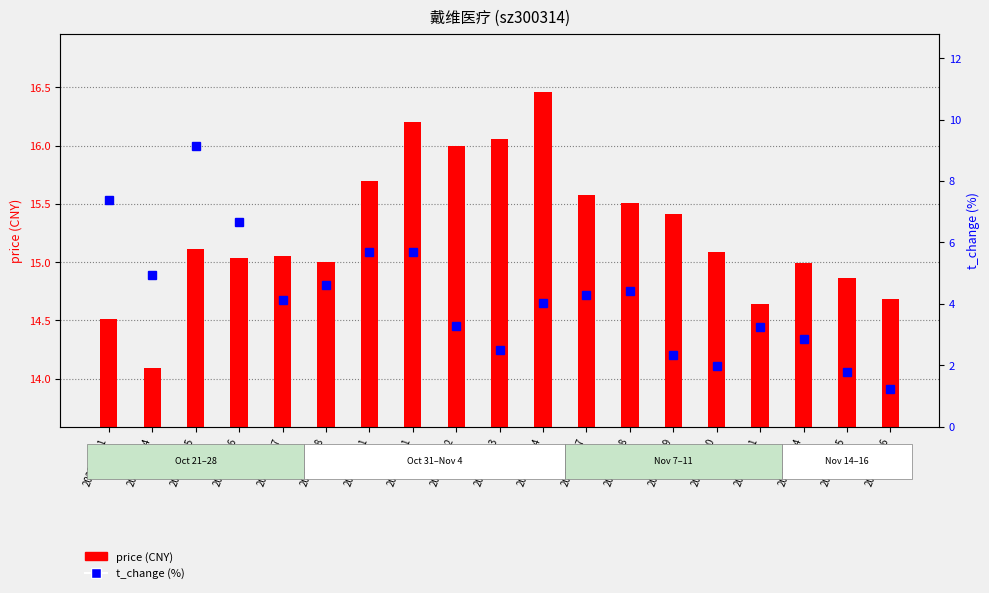

Between 2022-11-09 and 2022-11-03, which is larger?

2022-11-03